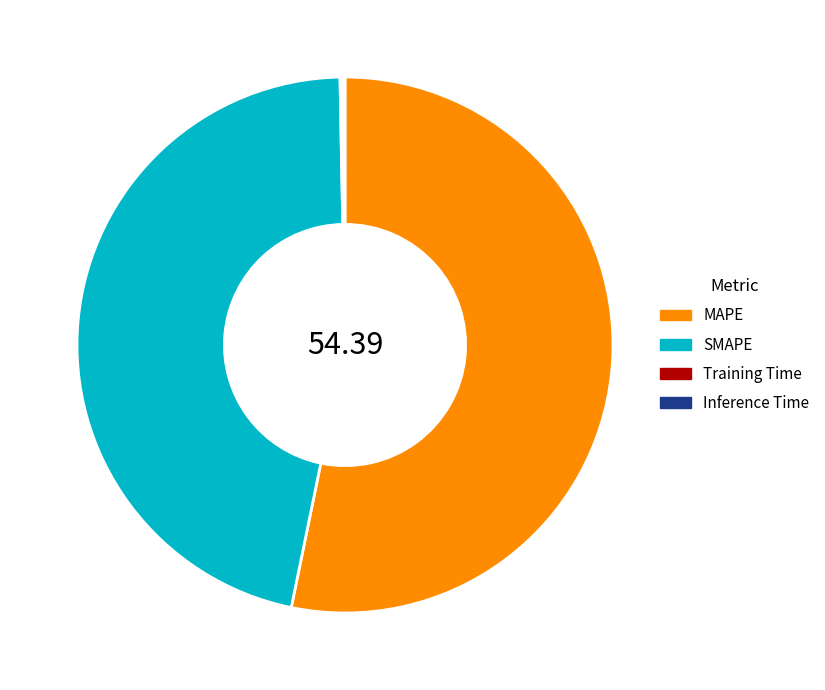

Which has a higher value, SMAPE or MAPE?

MAPE